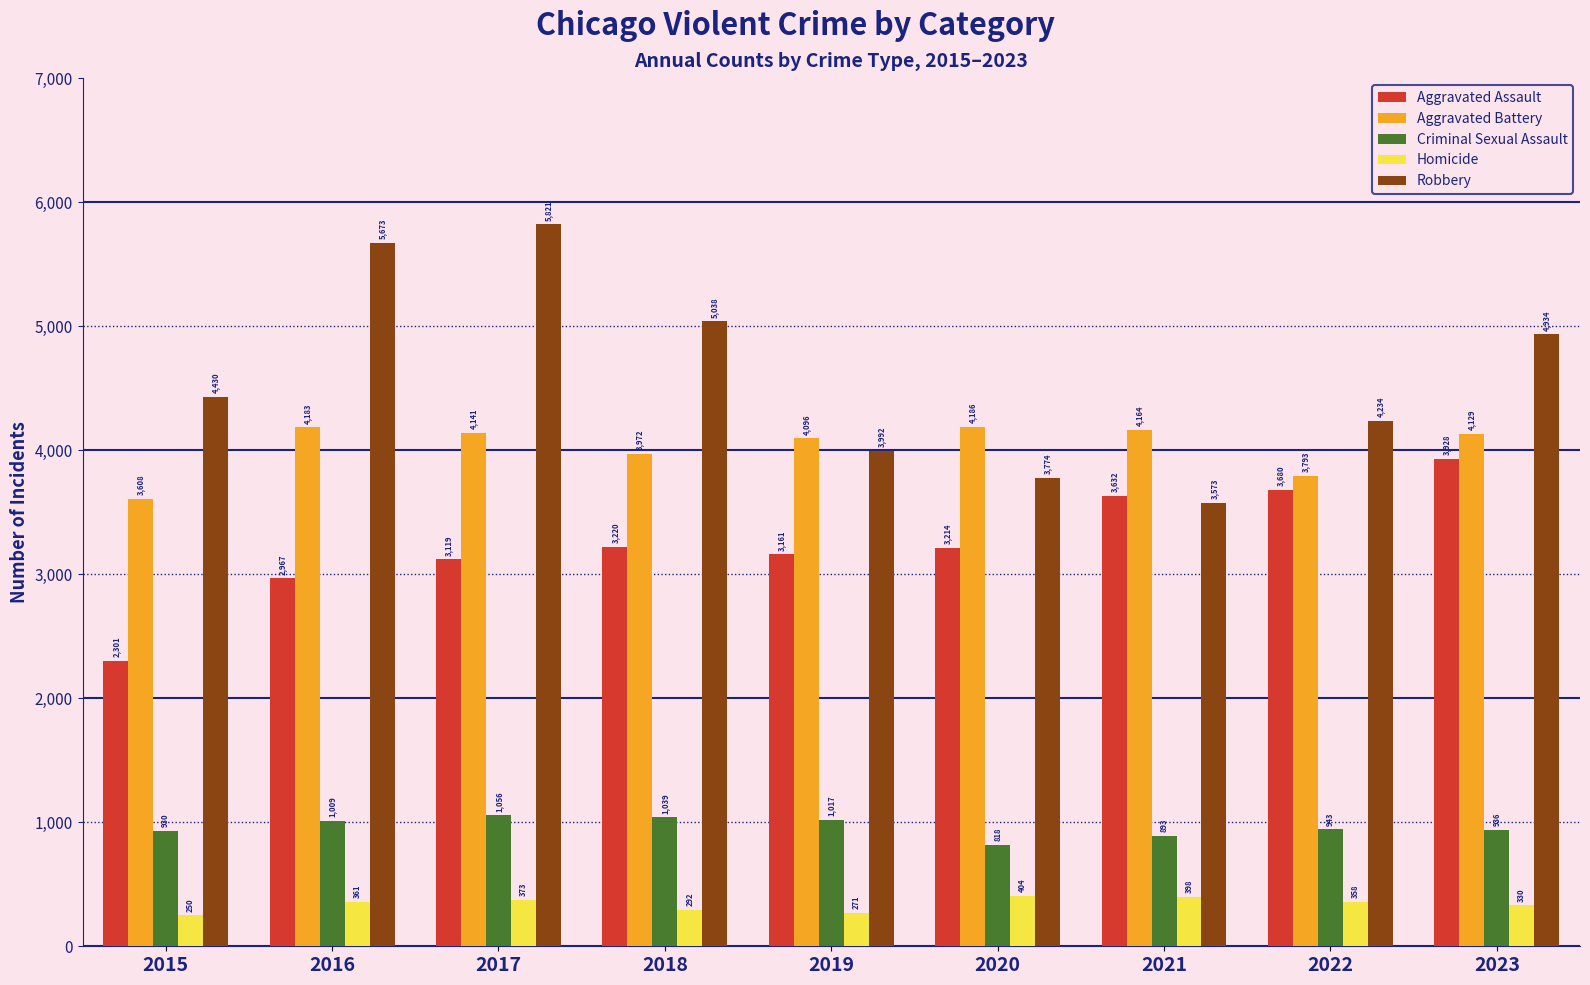

What is the difference between the Aggravated Assault values at 2017 and 2022?

561